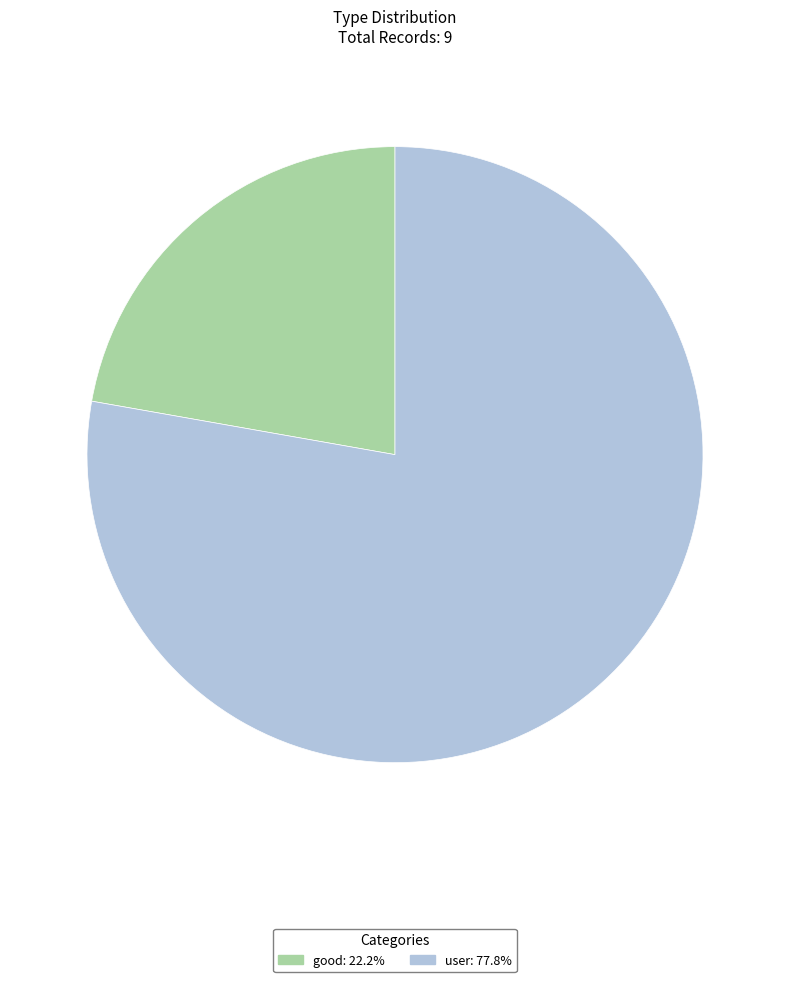

Approximately how many times larger is the value at user compared to good?

3.5